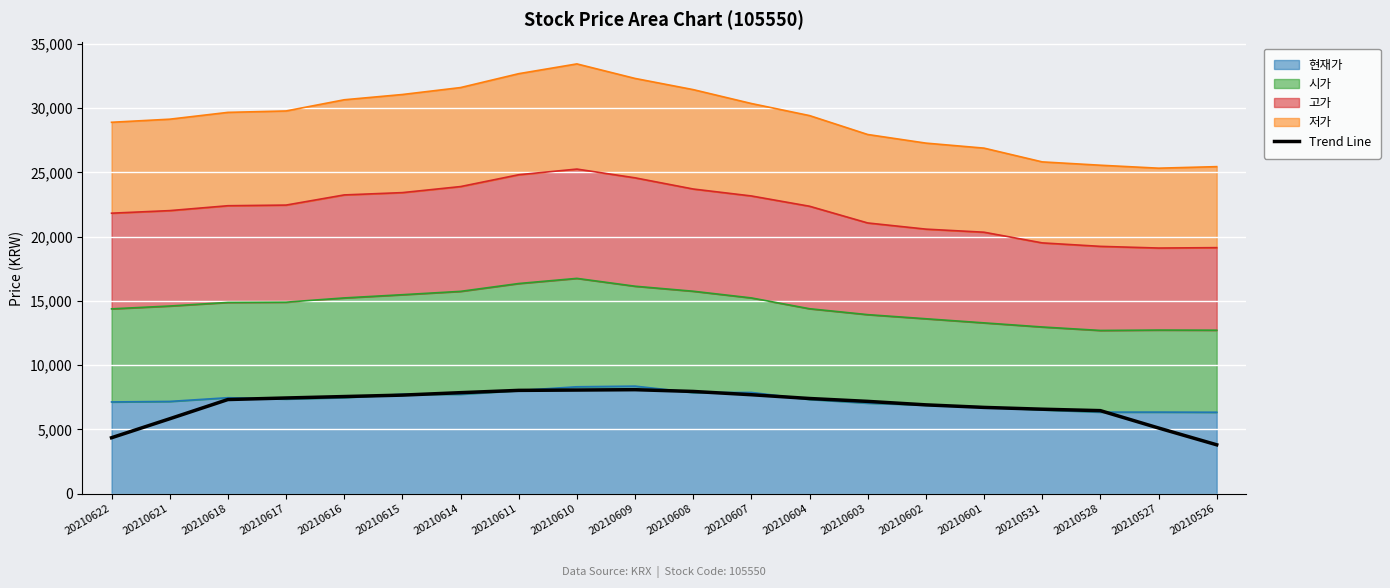

Where is the data nearest to the value 5951?

20210621